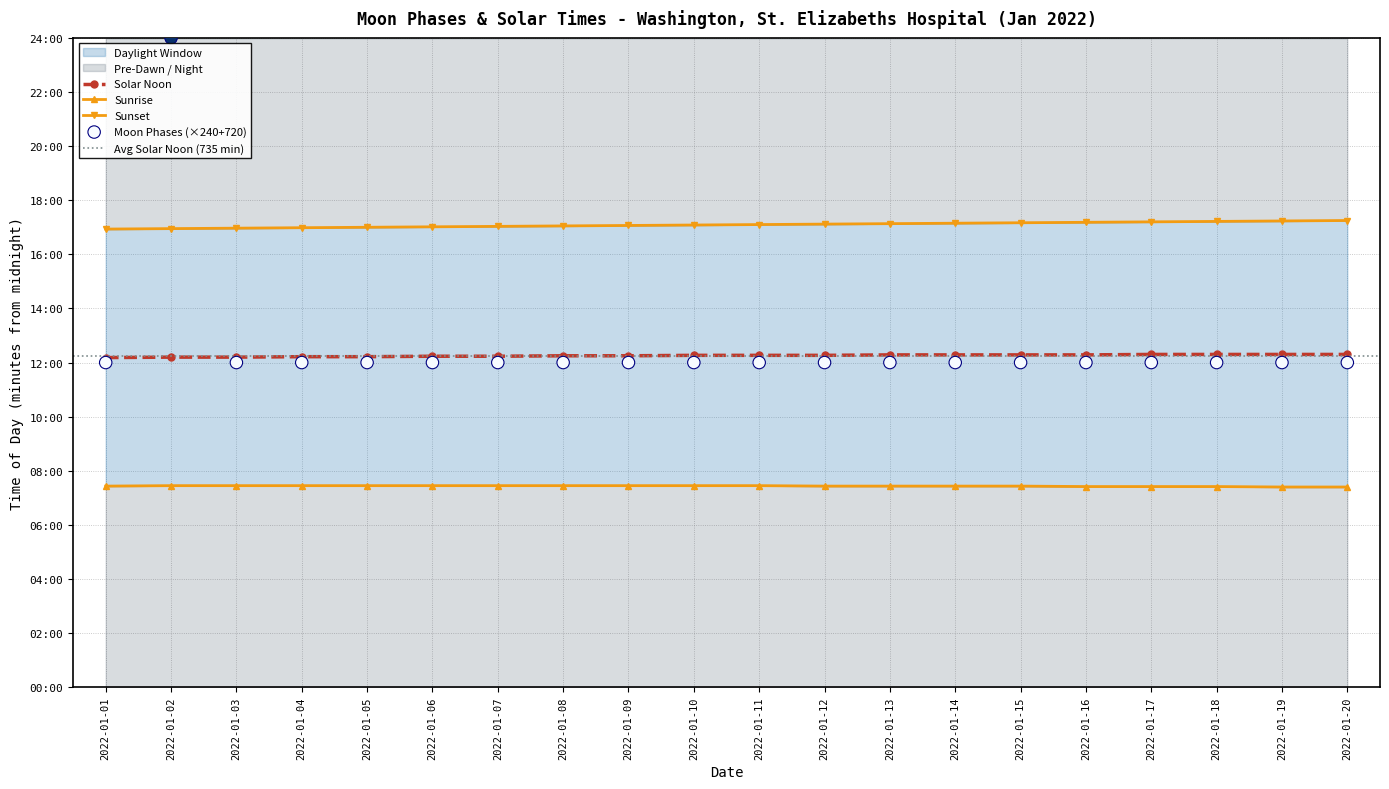

Which has a higher value, 2022-01-12 or 2022-01-19?

2022-01-12